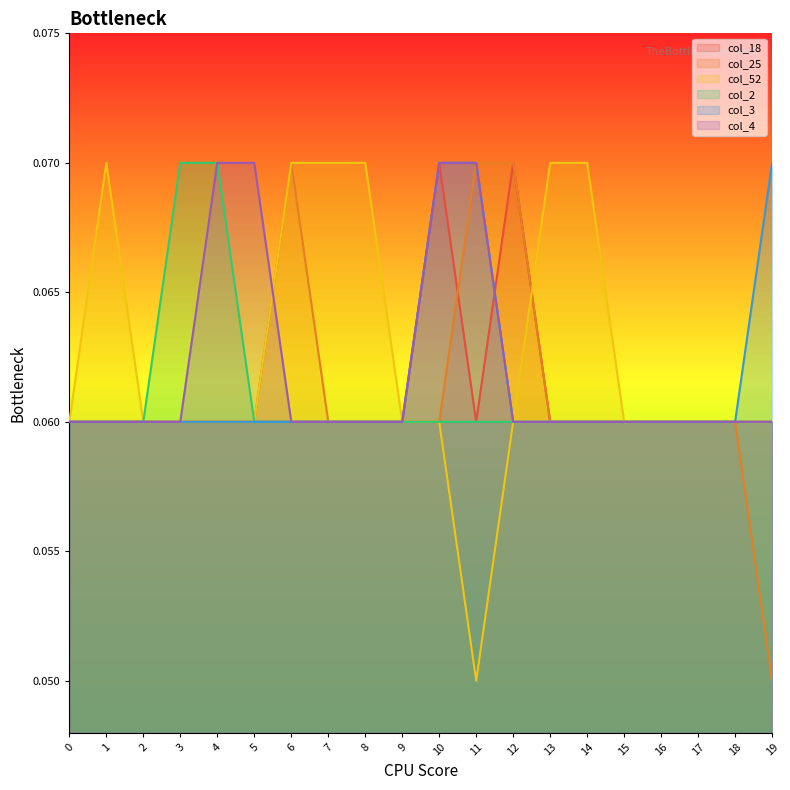

Which category has the lowest value in the col_25 series?

19